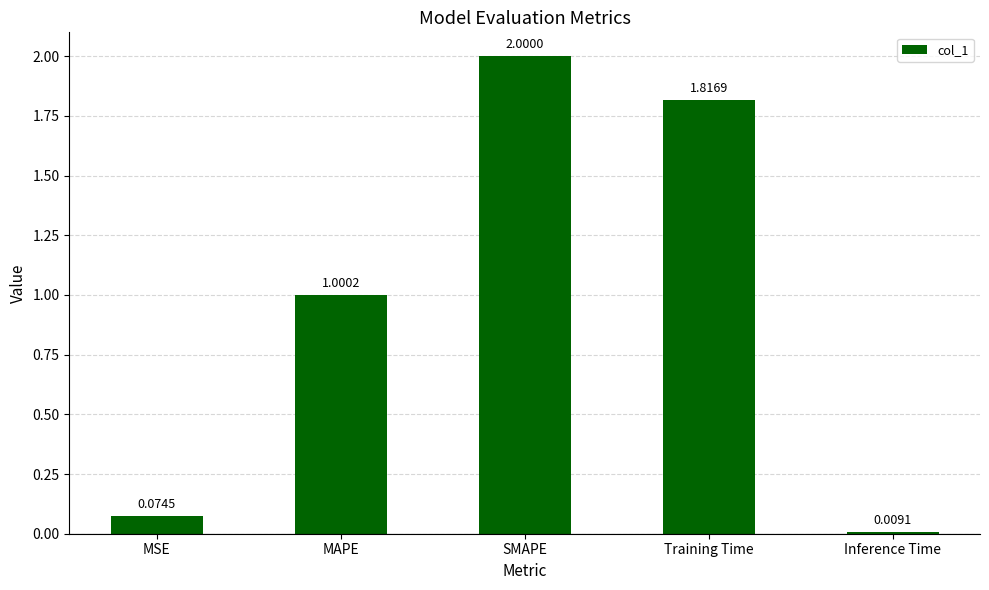

The chart shows a value of 3.0 at Training Time. True or false?

False